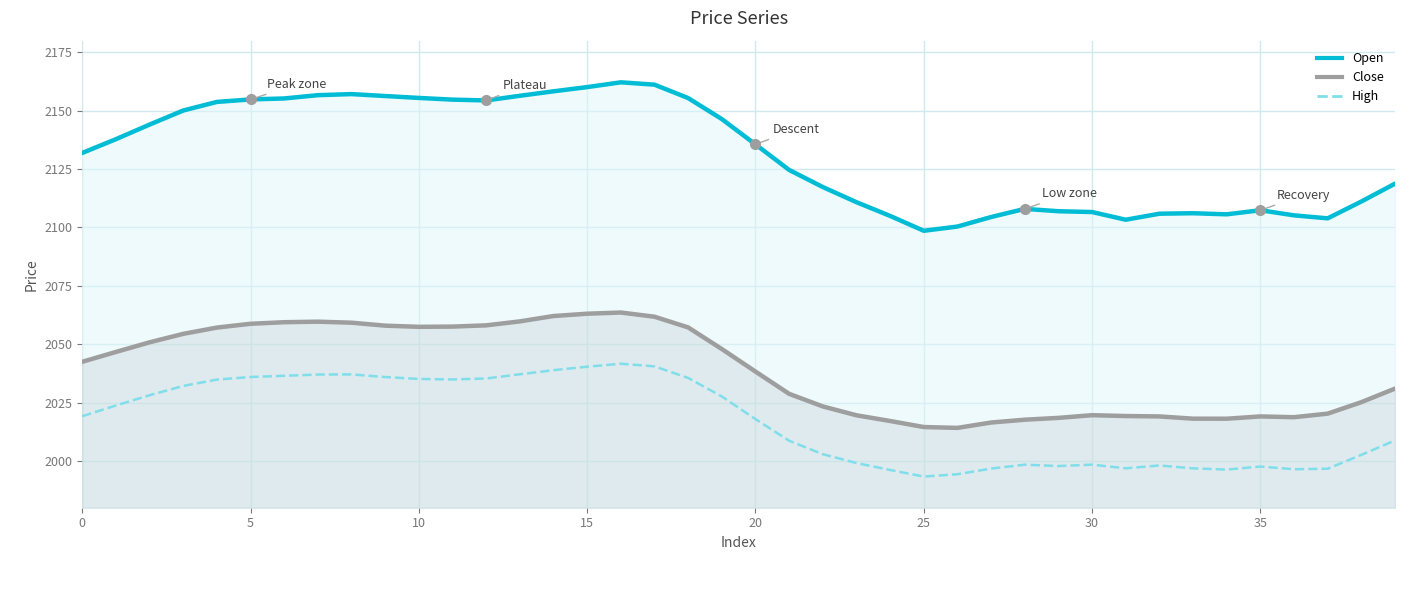

Is it true that Open equals 1355.5 at 10?

False